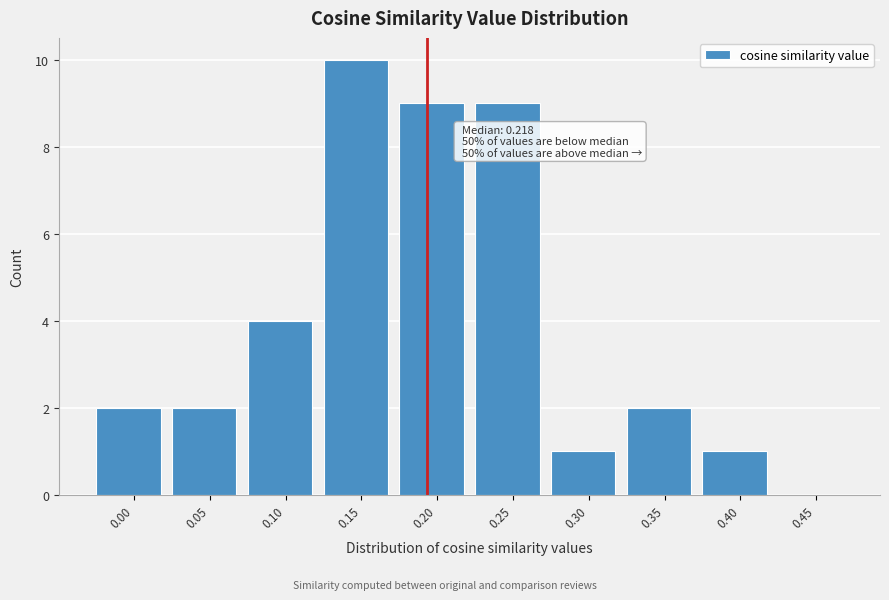

Reading left to right, what are all the values shown in this chart?

0.00=2	0.05=2	0.10=4	0.15=10	0.20=9	0.25=9	0.30=1	0.35=2	0.40=1	0.45=0